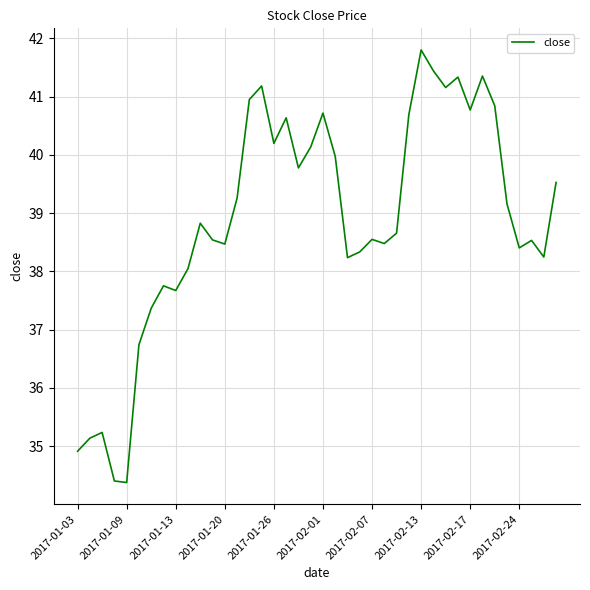

What is the difference between the maximum and minimum values?

7.4